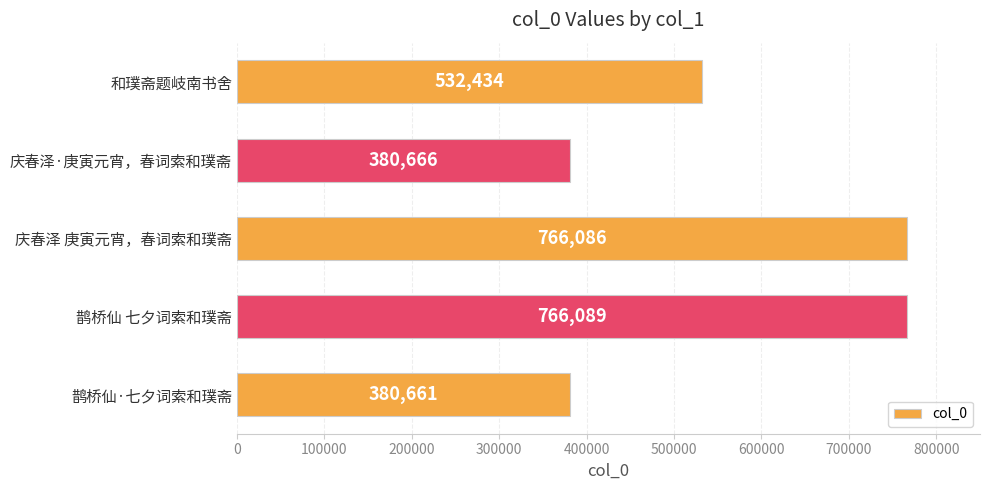

Are the bars grouped side by side (vs. stacked)?

No